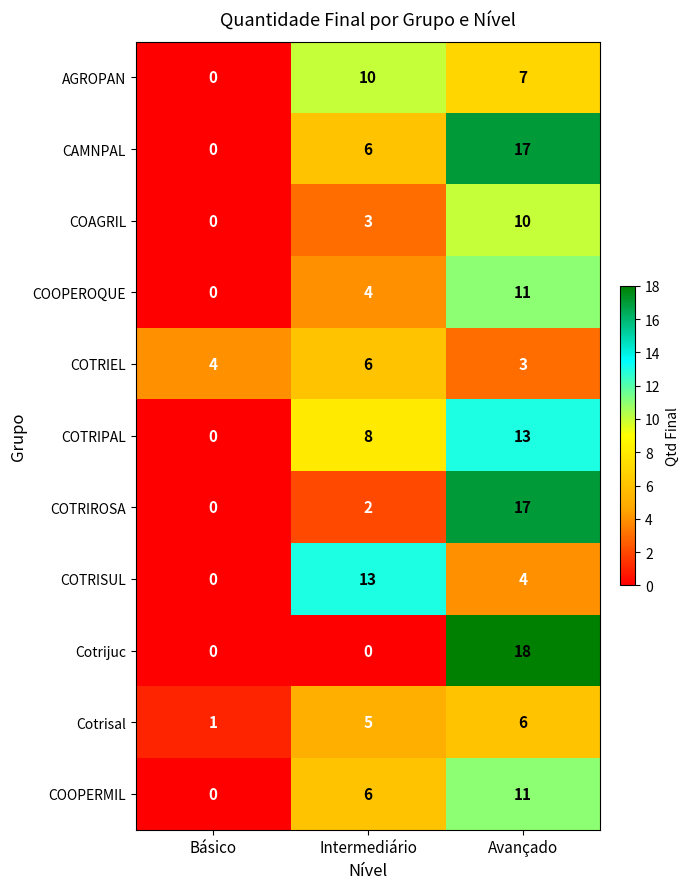

How many values in the COTRIPAL series are below 8?

1